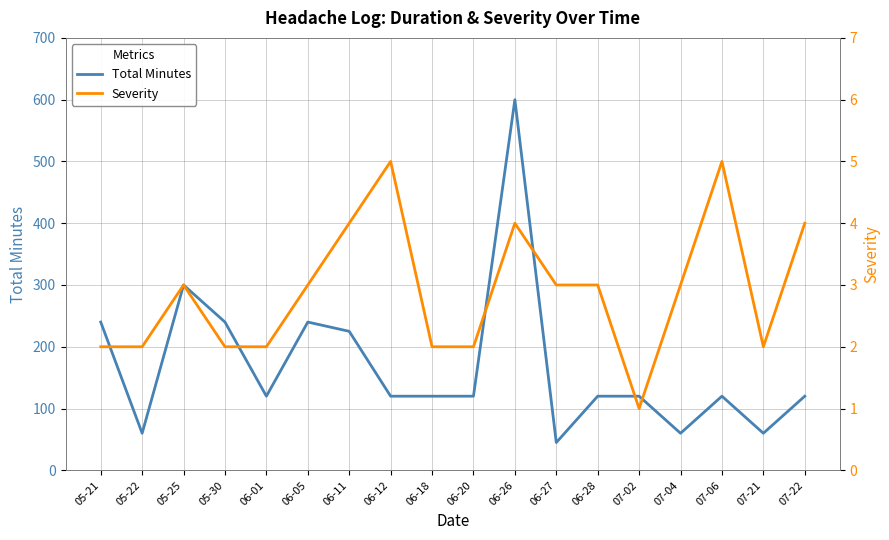

Which series changed the most between 06-20 and 07-06?

Severity